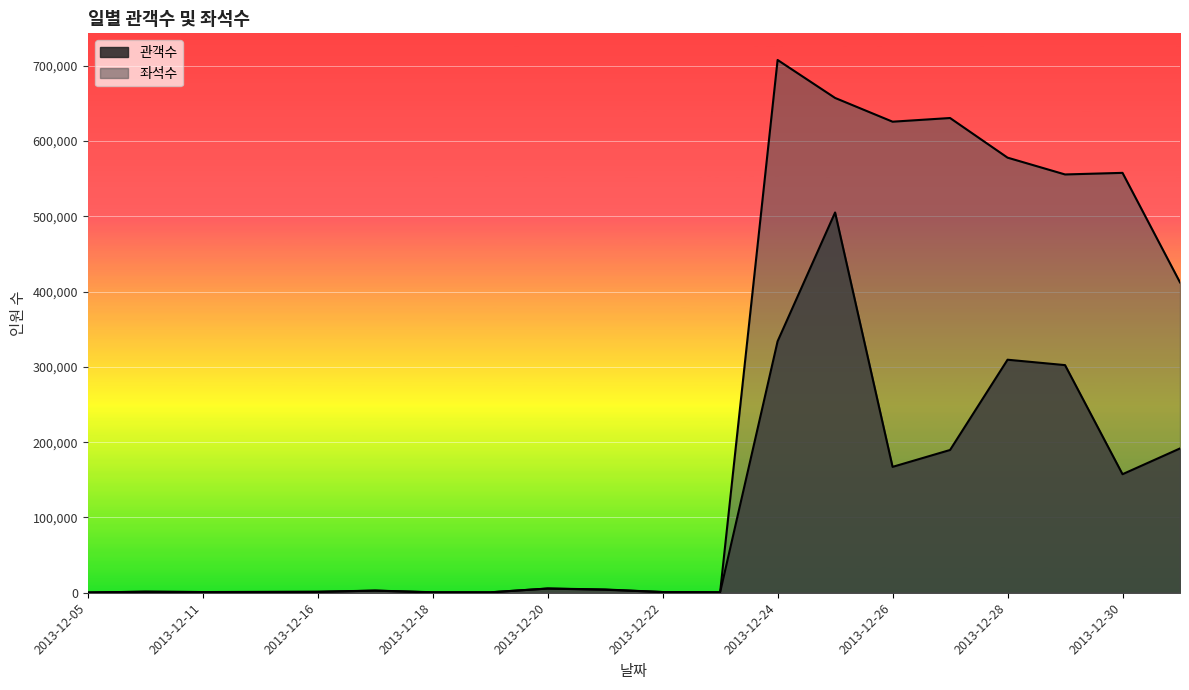

At which label does 좌석수 first exceed 4318?

2013-12-20